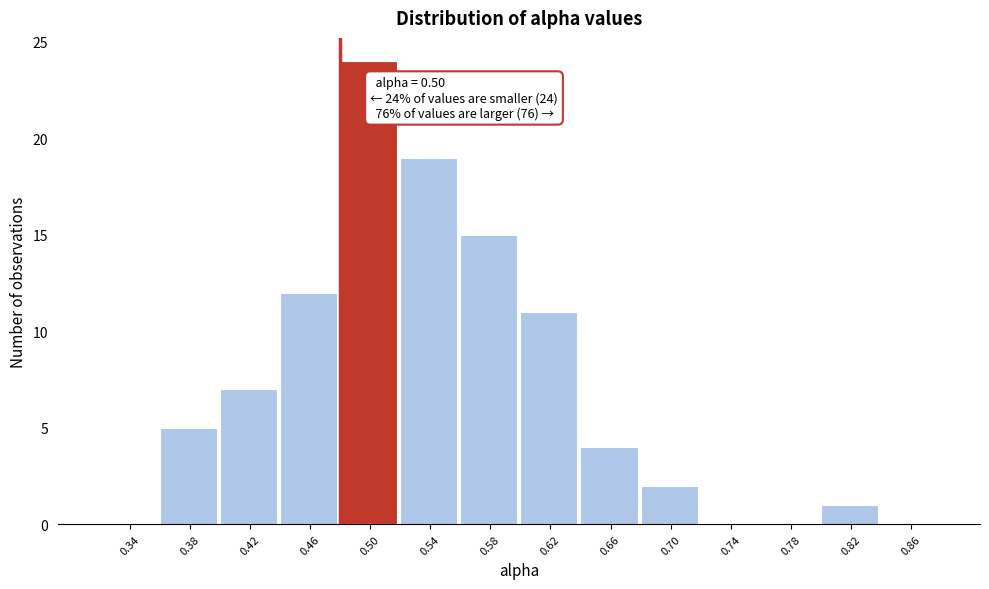

Reading right to left, what are all the values shown in this chart?

0.86=0	0.82=1	0.78=0	0.74=0	0.70=2	0.66=4	0.62=11	0.58=15	0.54=19	0.50=24	0.46=12	0.42=7	0.38=5	0.34=0